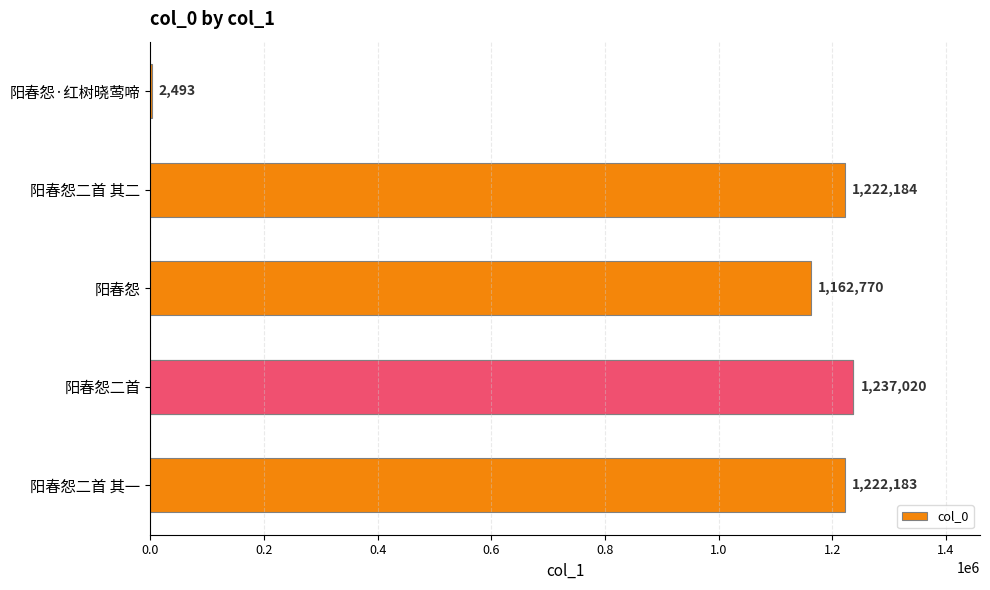

What is the maximum value shown in the chart?

1237020